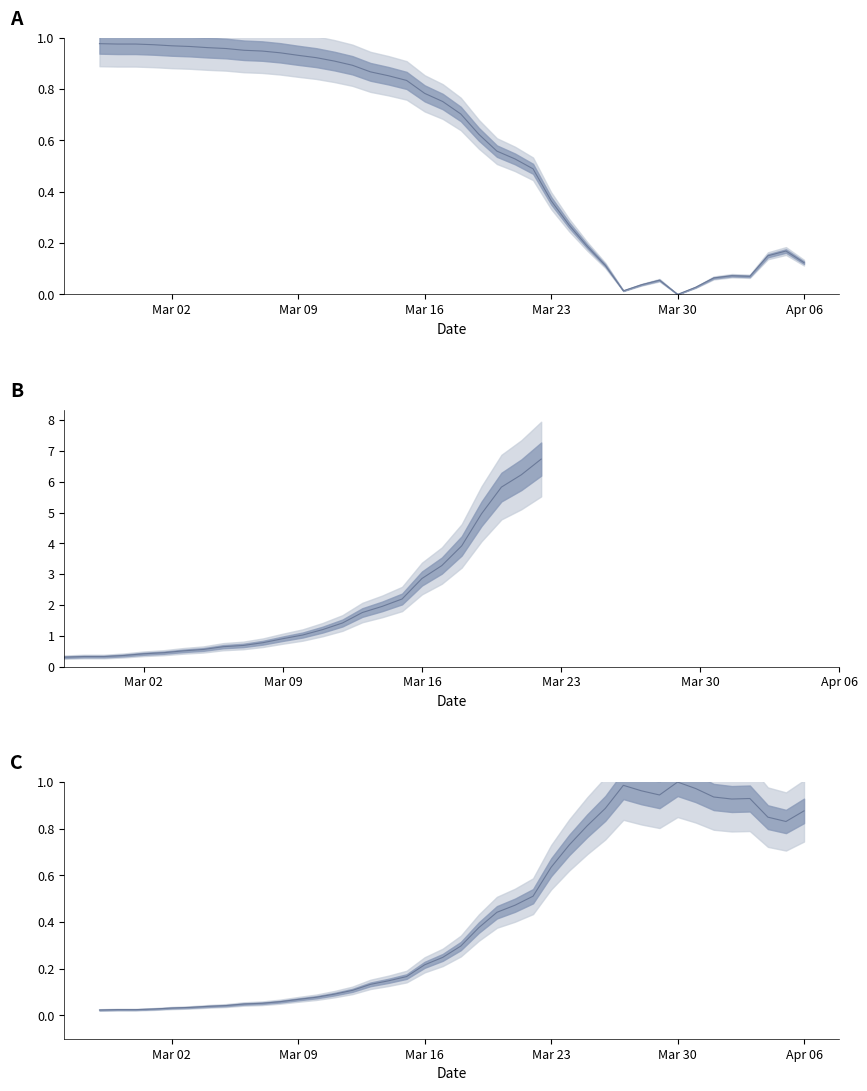

What is the average value?

0.6